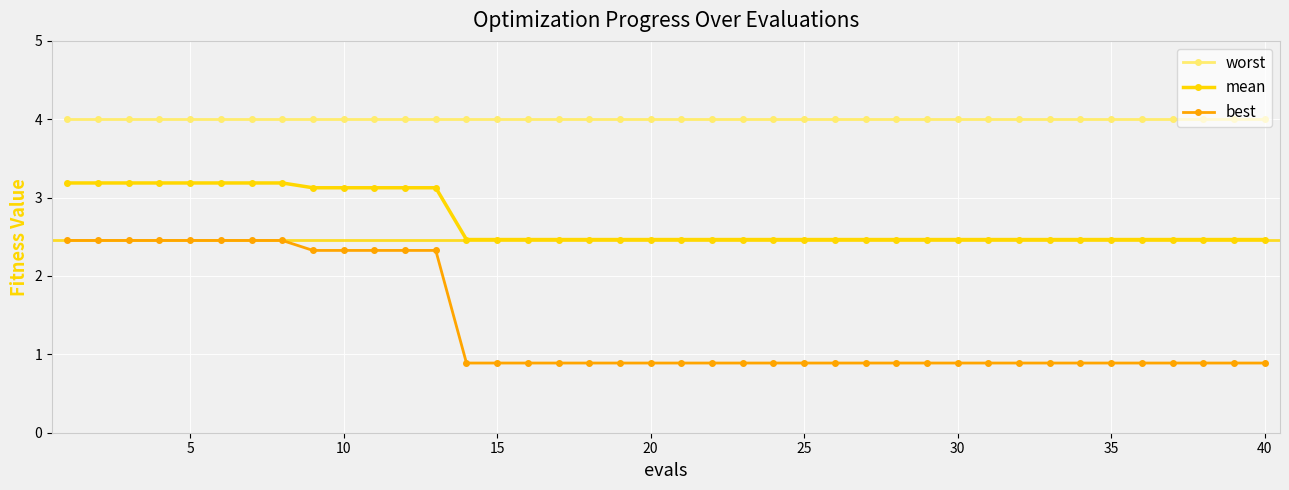

How many best values are between 0 and 2?

27